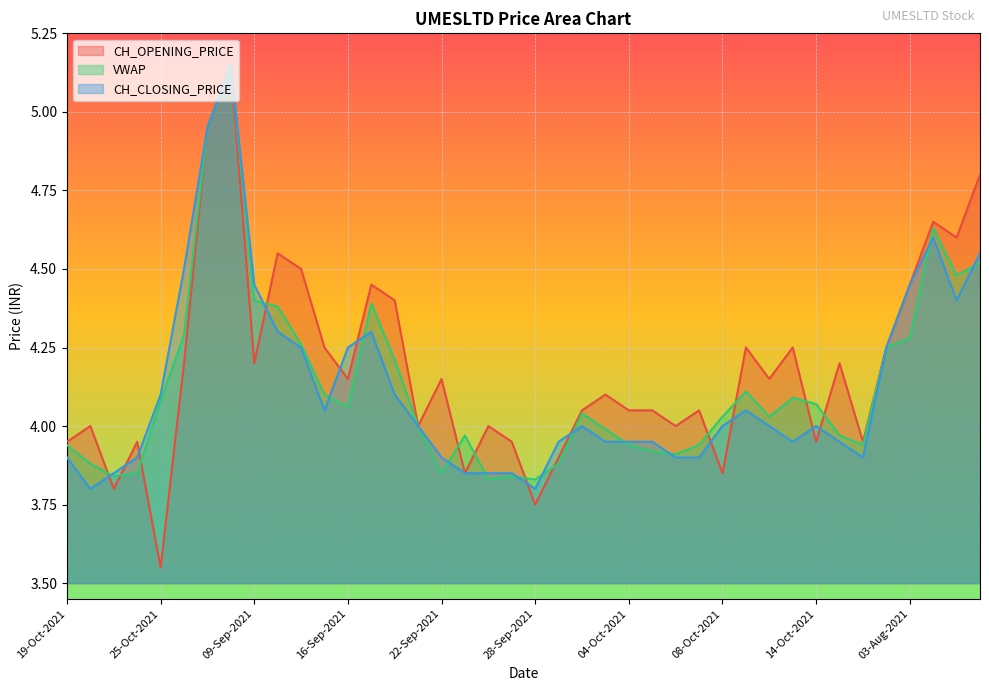

Reading left to right, list all the values displayed in this chart.

CH_OPENING_PRICE: 4.0	4.0	3.8	4.0	3.5	4.2	5.0	5.2	4.2	4.5	4.5	4.2	4.2	4.5	4.4	4.0	4.2	3.9	4.0	4.0	3.8	3.9	4.0	4.1	4.0	4.0	4.0	4.0	3.9	4.2	4.2	4.2	4.0	4.2	4.0	4.2	4.5	4.7	4.6	4.8
VWAP: 3.9	3.9	3.8	3.9	4.1	4.3	5.0	5.2	4.4	4.4	4.3	4.1	4.1	4.4	4.2	4.0	3.9	4.0	3.8	3.8	3.8	3.9	4.0	4.0	3.9	3.9	3.9	3.9	4.0	4.1	4.0	4.1	4.1	4.0	3.9	4.2	4.3	4.6	4.5	4.5
CH_CLOSING_PRICE: 3.9	3.8	3.9	3.9	4.1	4.5	5.0	5.2	4.5	4.3	4.2	4.0	4.2	4.3	4.1	4.0	3.9	3.9	3.9	3.9	3.8	4.0	4.0	4.0	4.0	4.0	3.9	3.9	4.0	4.0	4.0	4.0	4.0	4.0	3.9	4.2	4.5	4.6	4.4	4.5